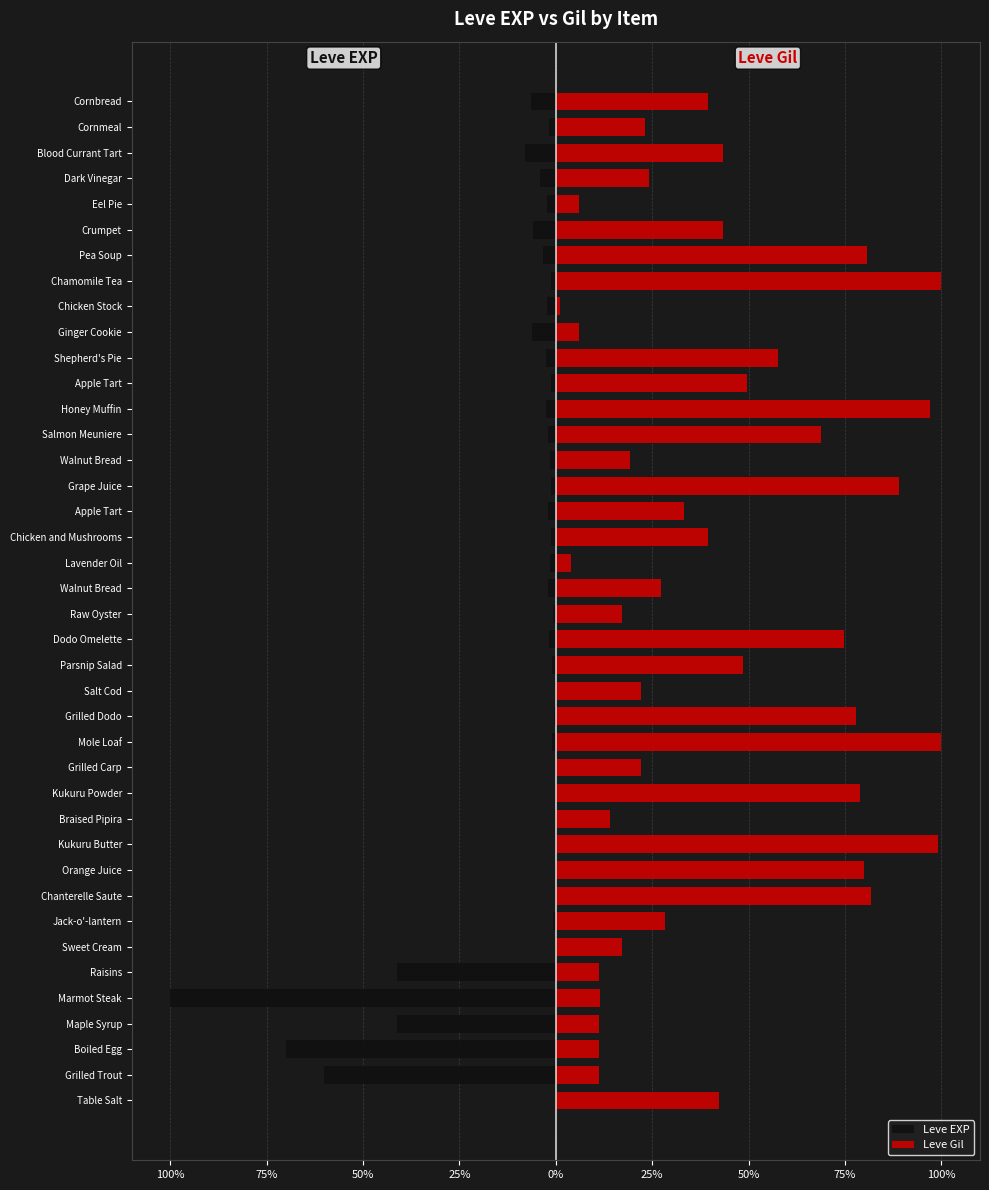

Which series has the largest range (max minus min)?

Leve EXP